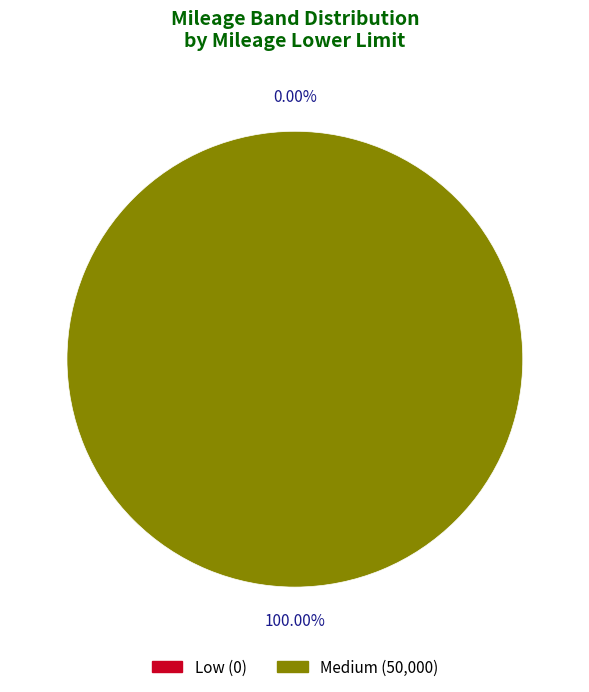

What is the majority slice?

Medium